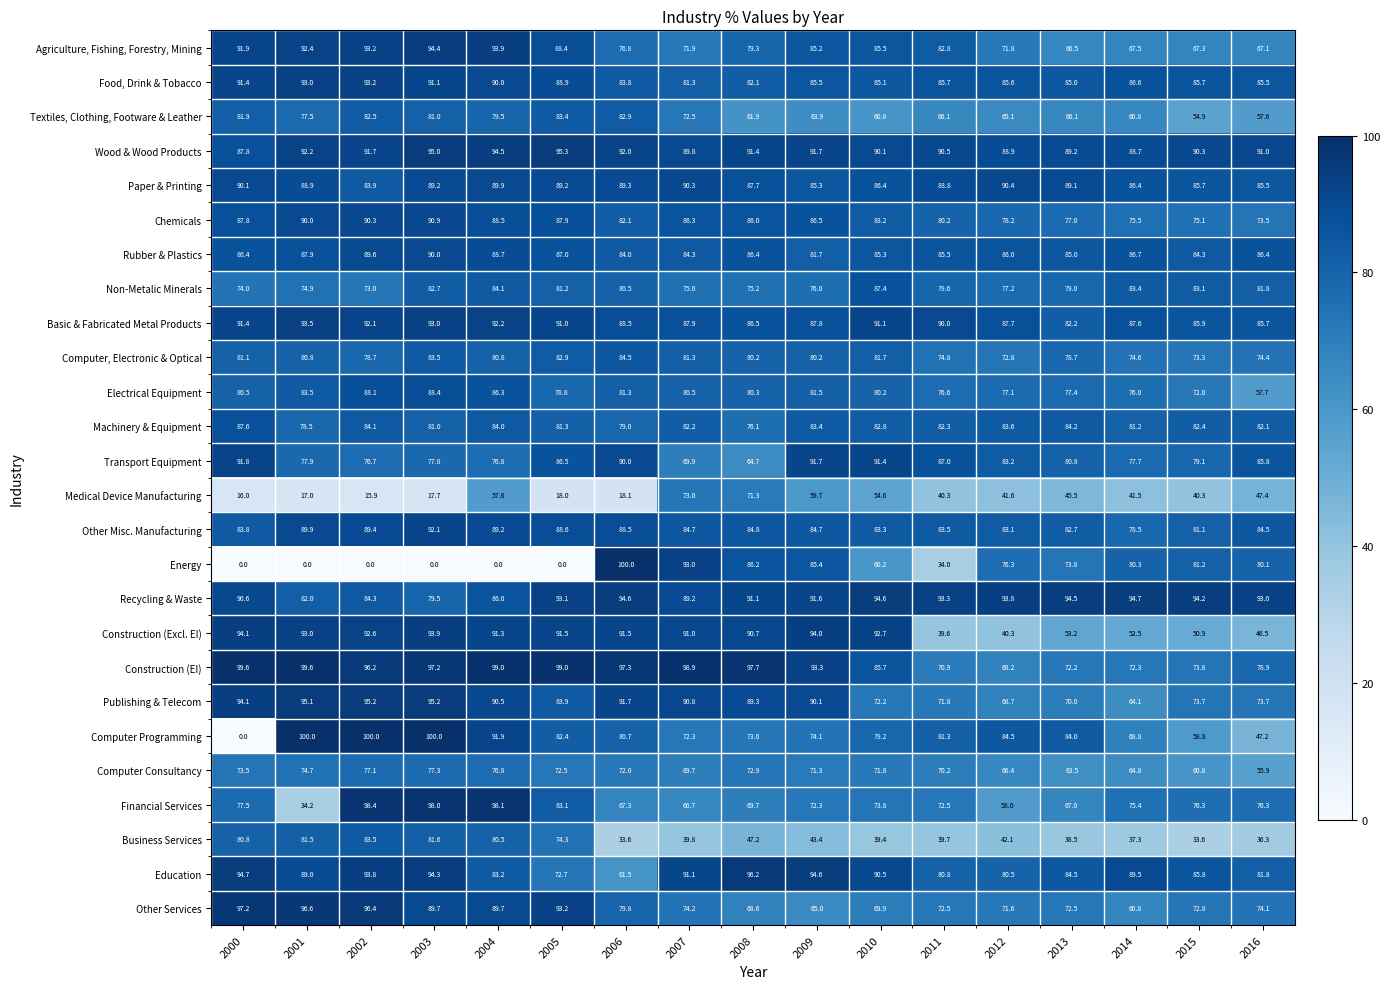

What is the spread (max minus min) of values at 2005?

99.0